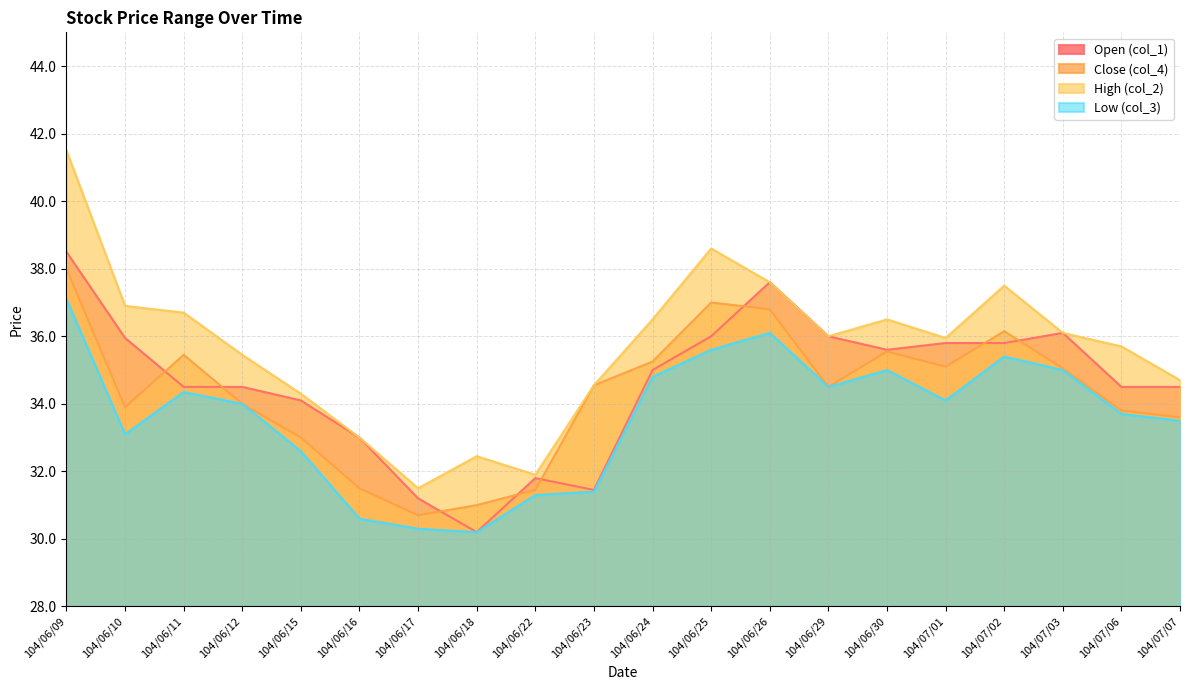

True or false: Open (col_1) and High (col_2) cross at least once.

False